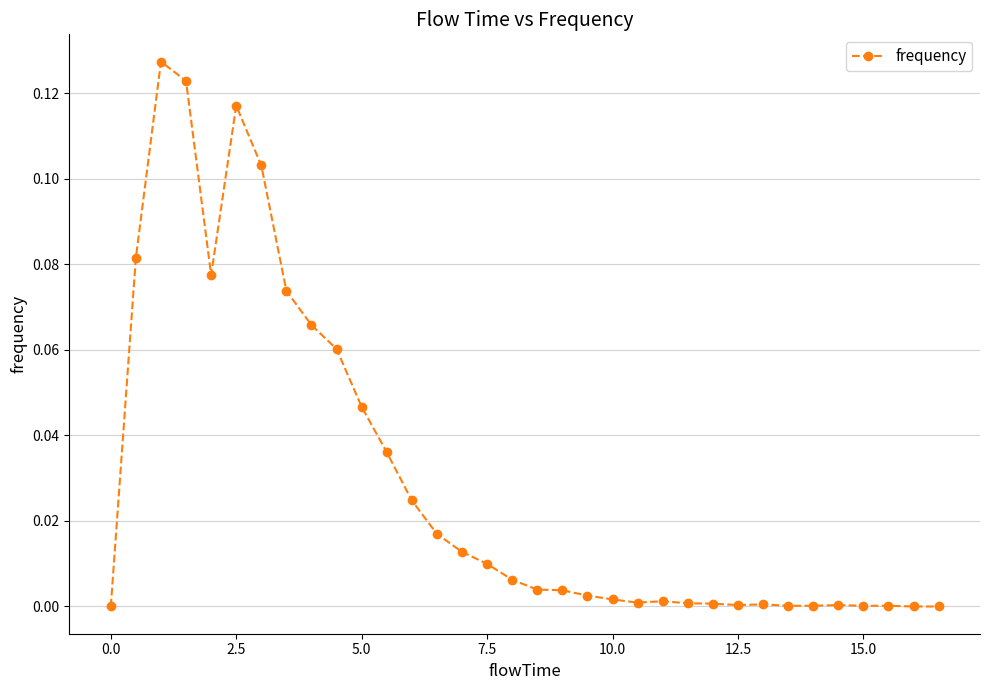

True or false: the data has more than 1 interior local peaks.

True